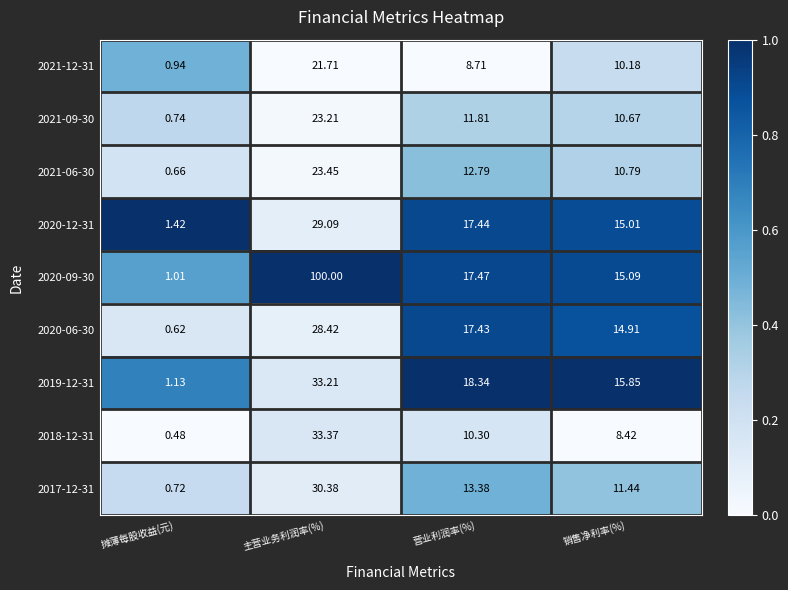

How many categories are shown in the chart?

4